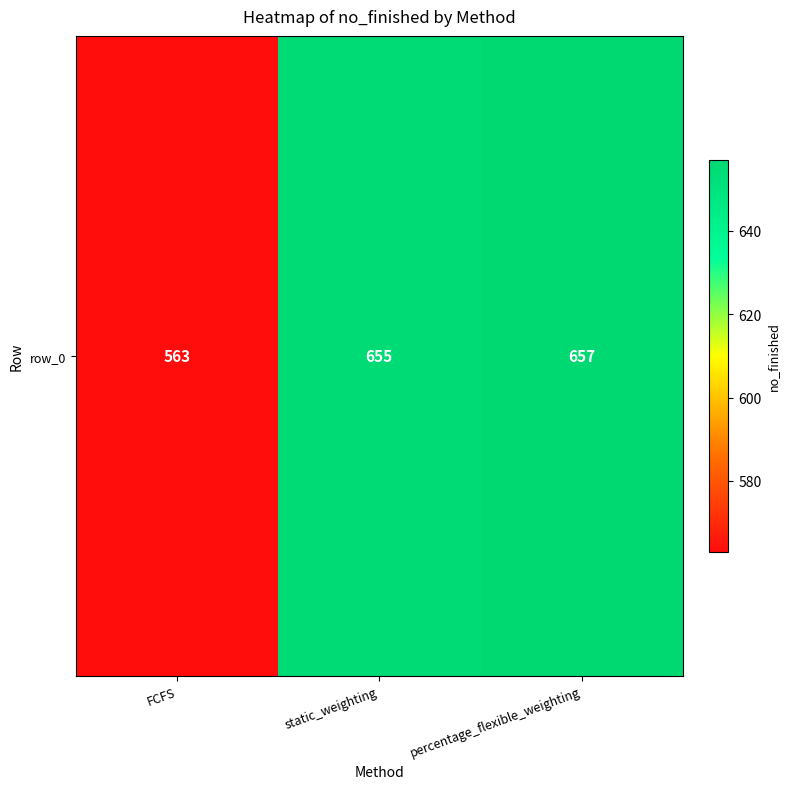

At which label is the value closest to 610?

static_weighting